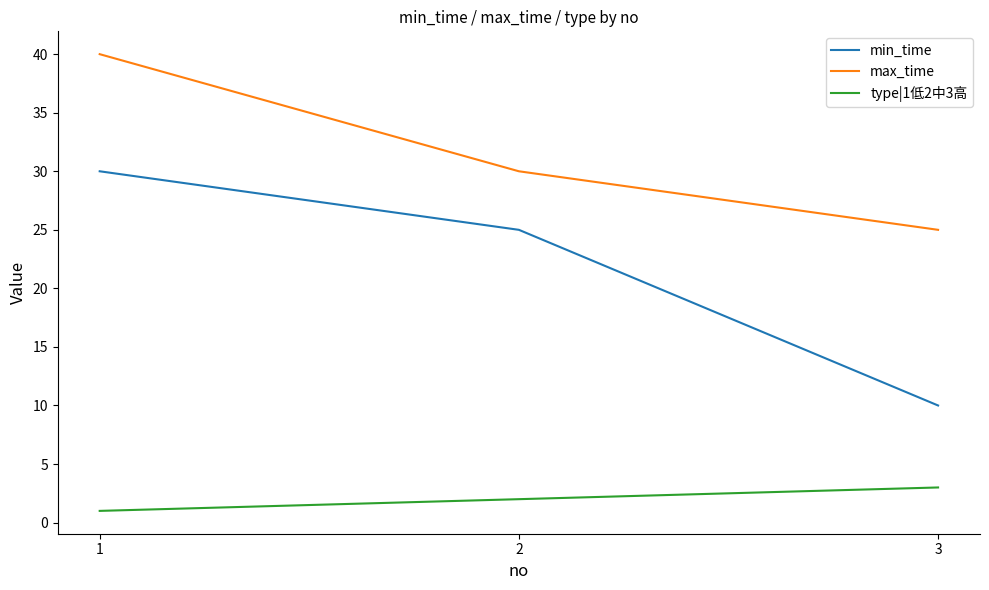

Which series has the largest total across all categories?

max_time